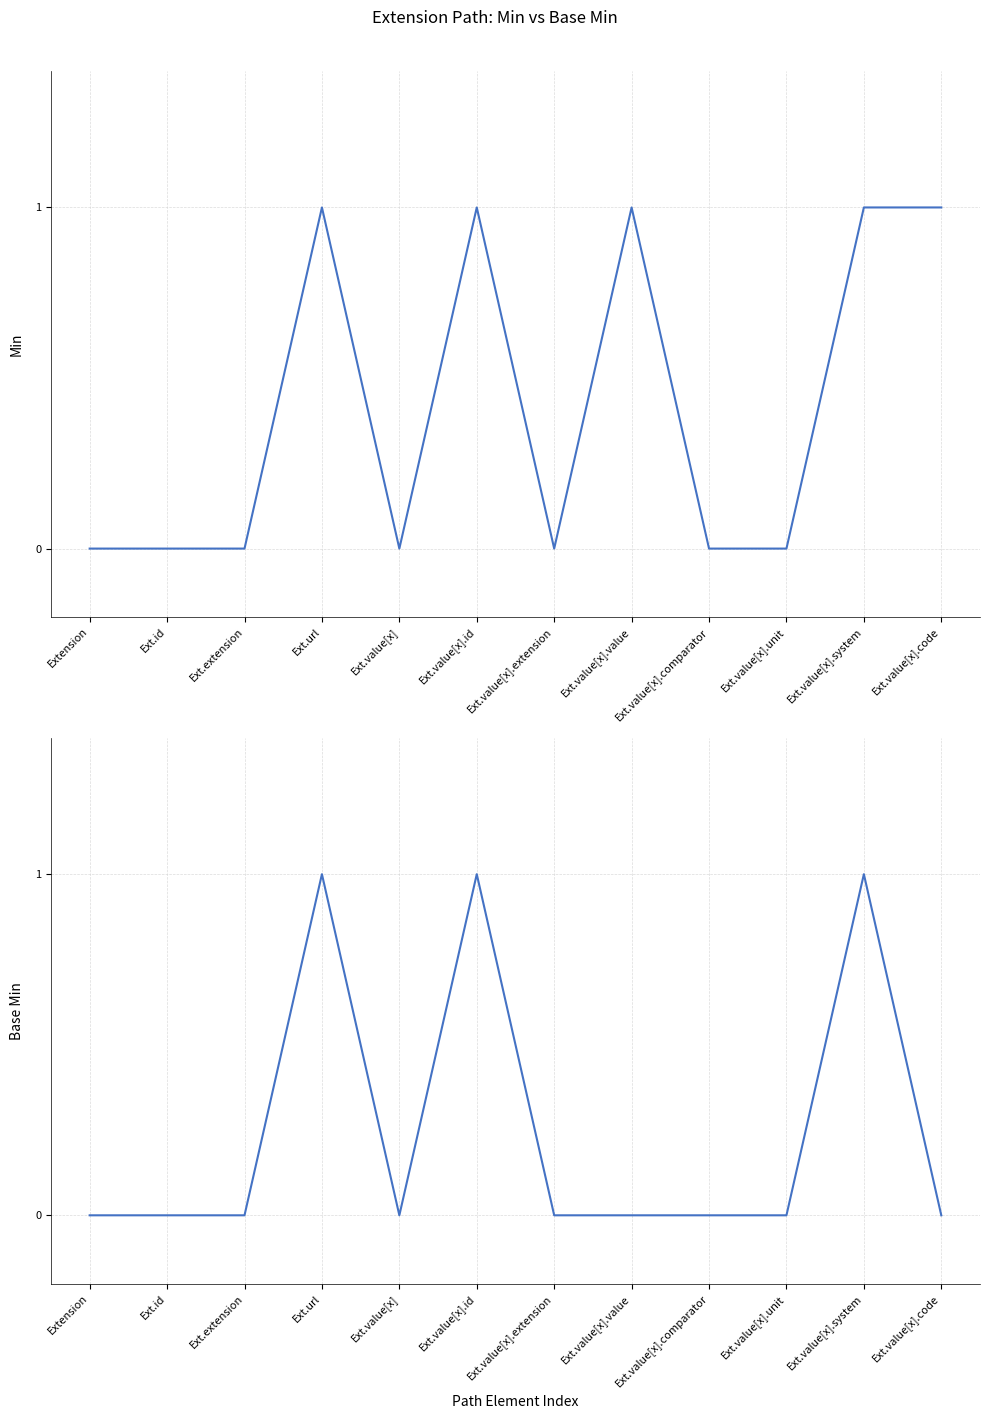

What are all the series names shown in the legend?

Min, Base Min